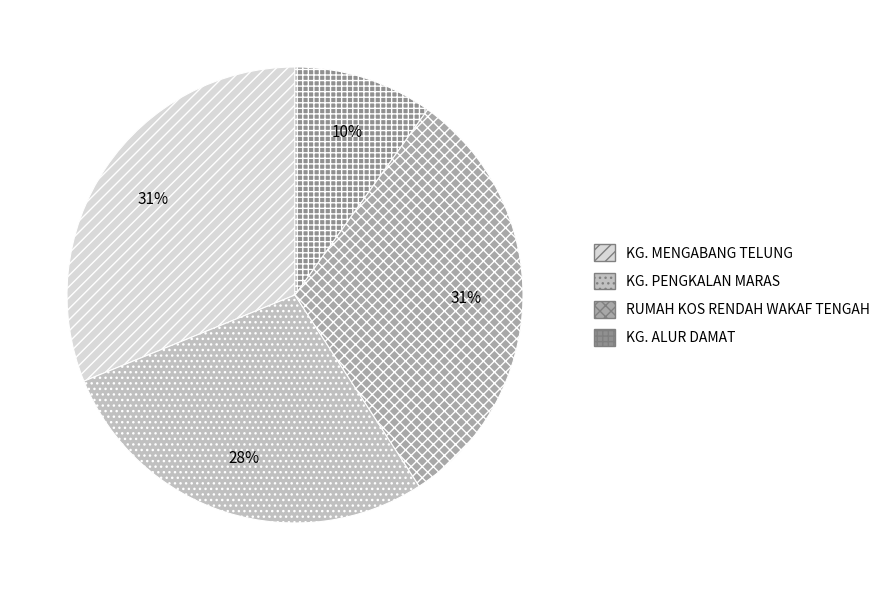

What is the ratio of the value at KG. ALUR DAMAT to the value at RUMAH KOS RENDAH WAKAF TENGAH?

0.3